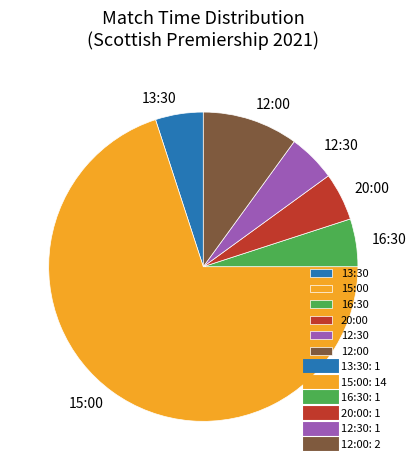

True or false: 13:30 accounts for 20% of the total.

False